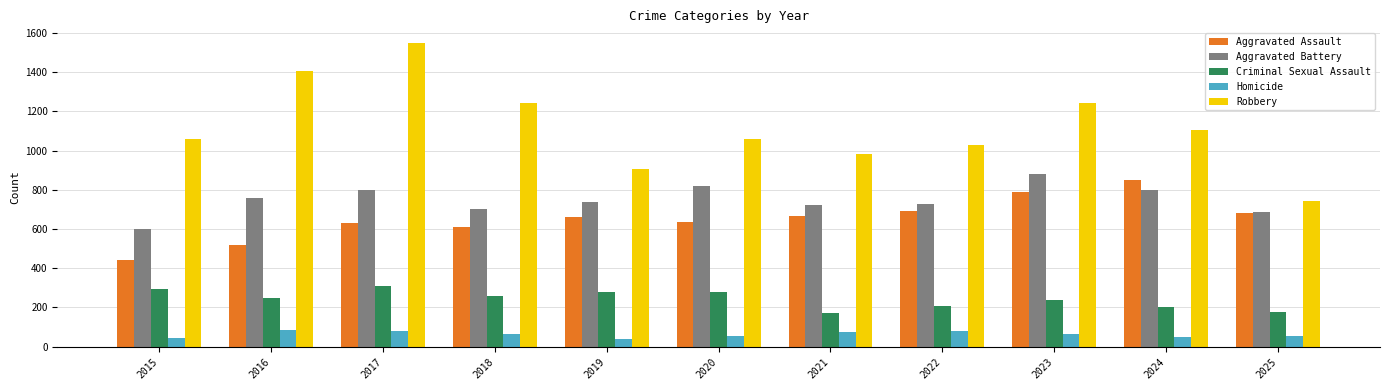

At which category does the chart reach its peak across all series?

2017